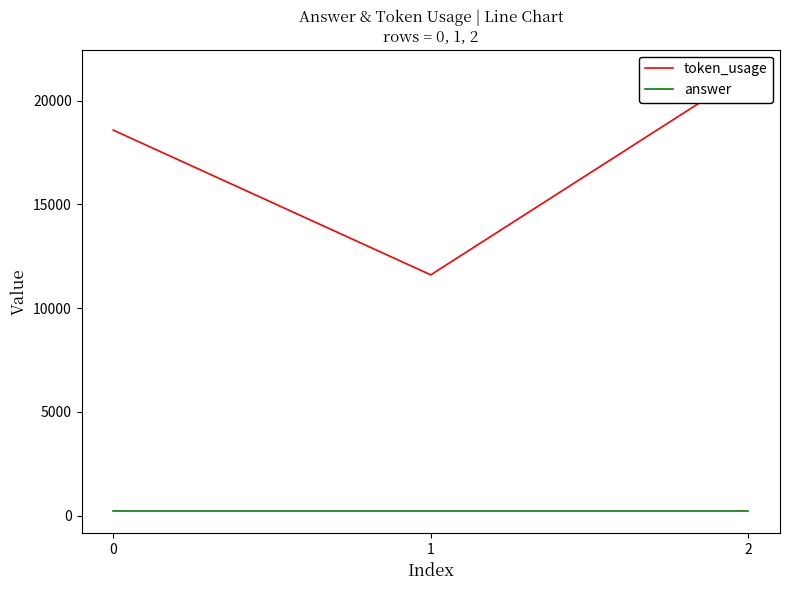

Reading left to right, extract all data points from this chart.

token_usage: 18581	11605	21399
answer: 211	211	211